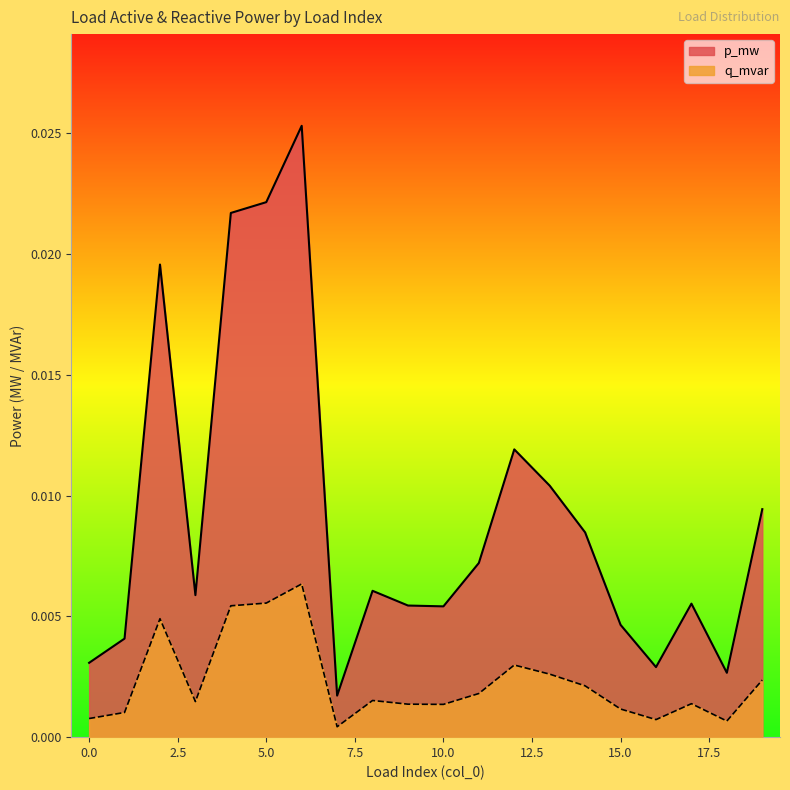

Which series has the widest spread of values?

p_mw